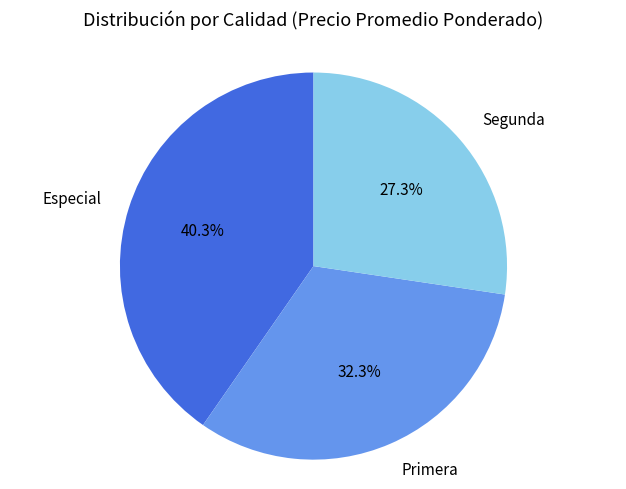

Between Primera and Segunda, which is larger?

Primera